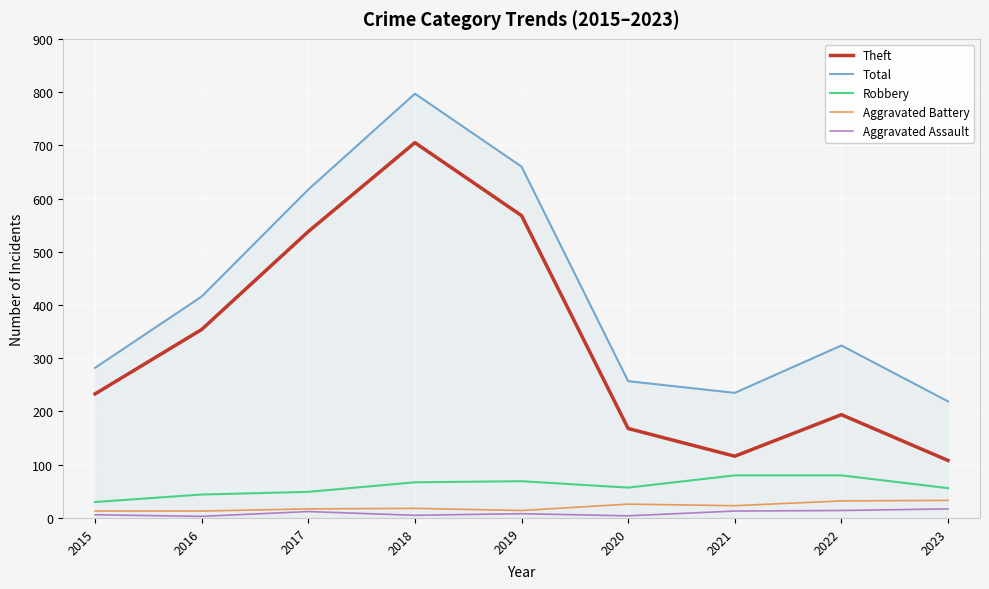

Is it true that Total equals 381 at 2021?

False